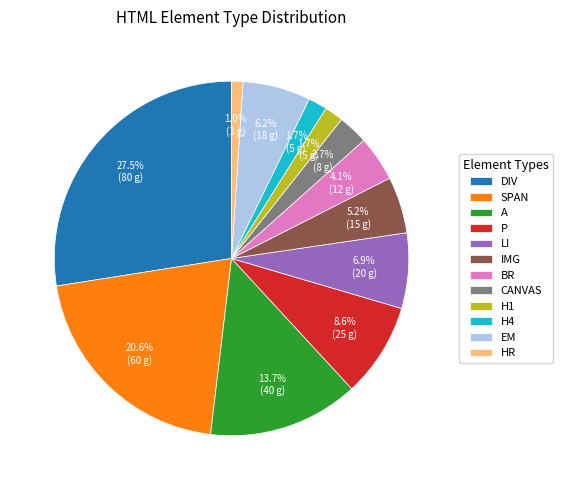

Which category has the smallest portion of the pie?

HR